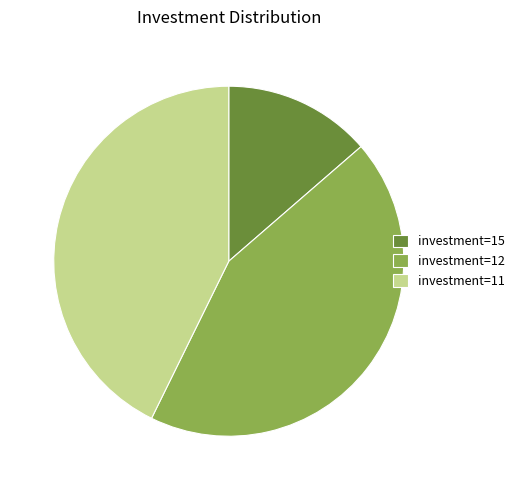

Combined, do investment=15 and investment=11 account for over 50%?

Yes